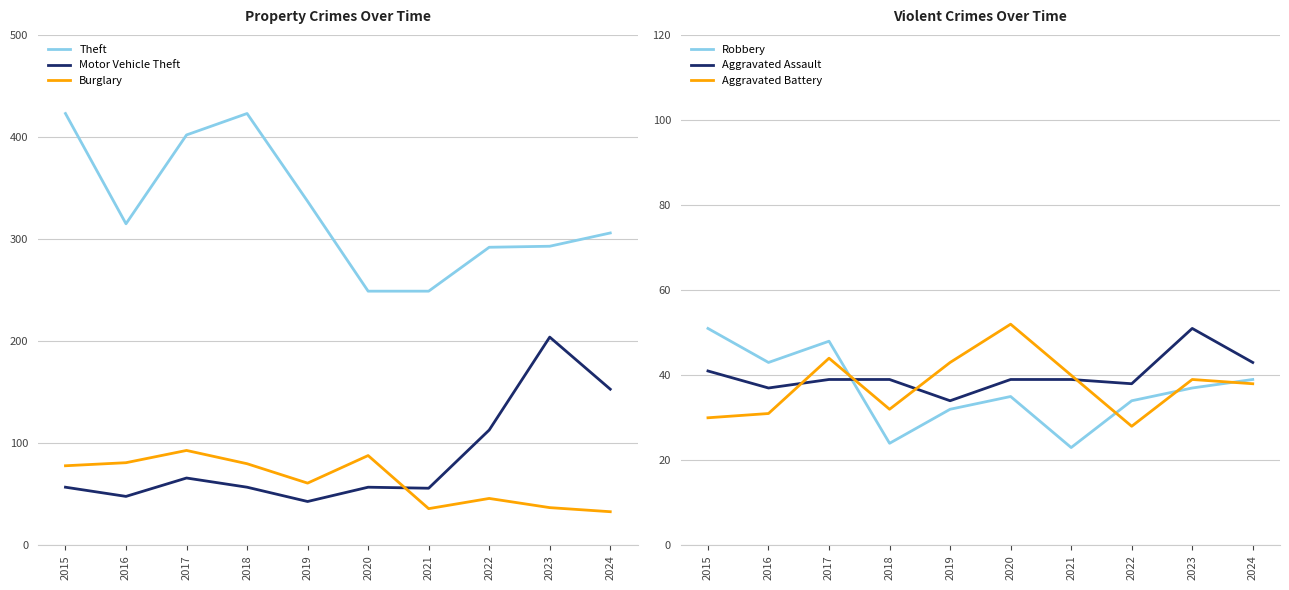

What is the average value of the Aggravated Assault series?

40